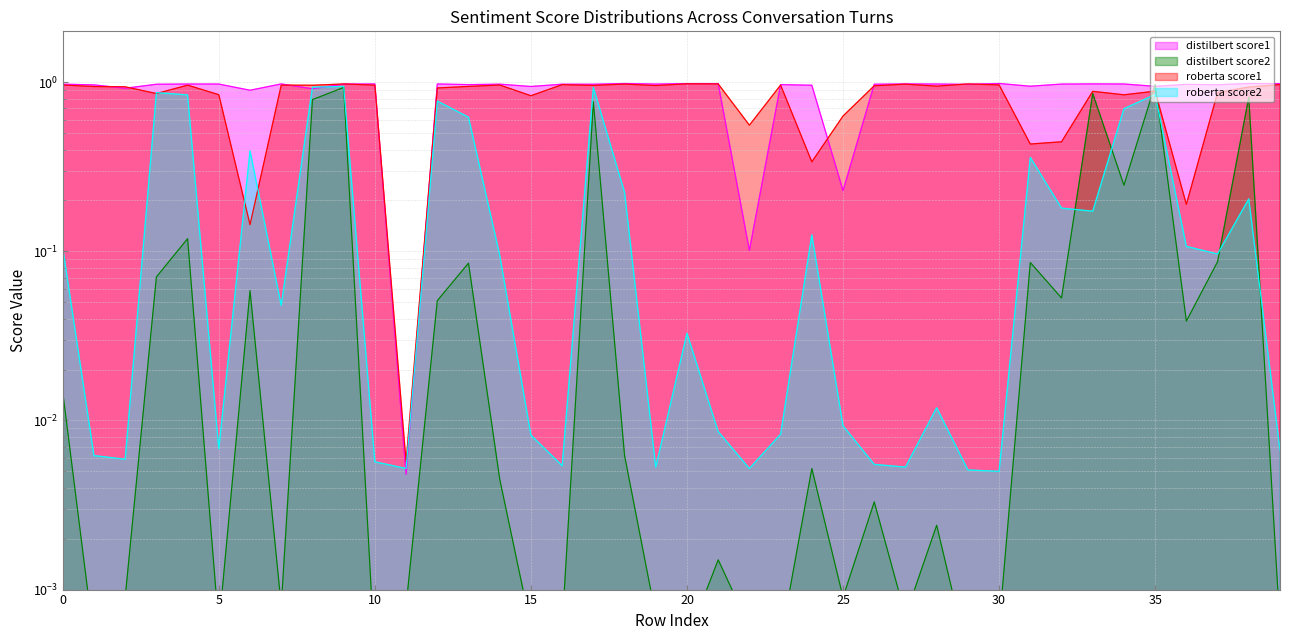

At 21, list the series in order from largest to smallest.

distilbert_score1, roberta_score1, roberta_score2, distilbert_score2